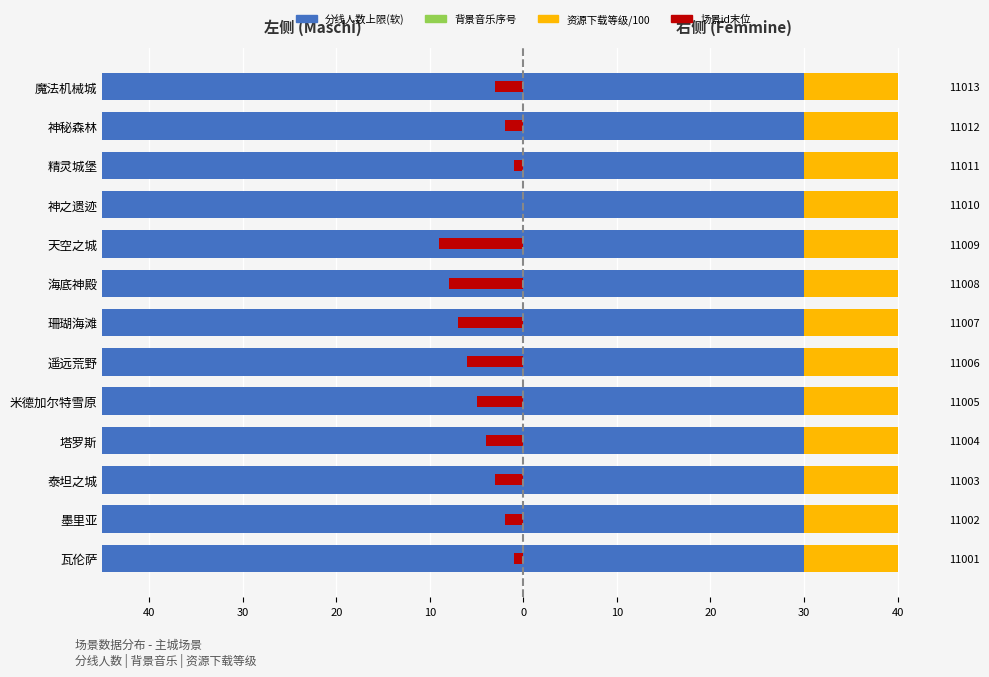

Which has a higher value, 30 or 10?

30